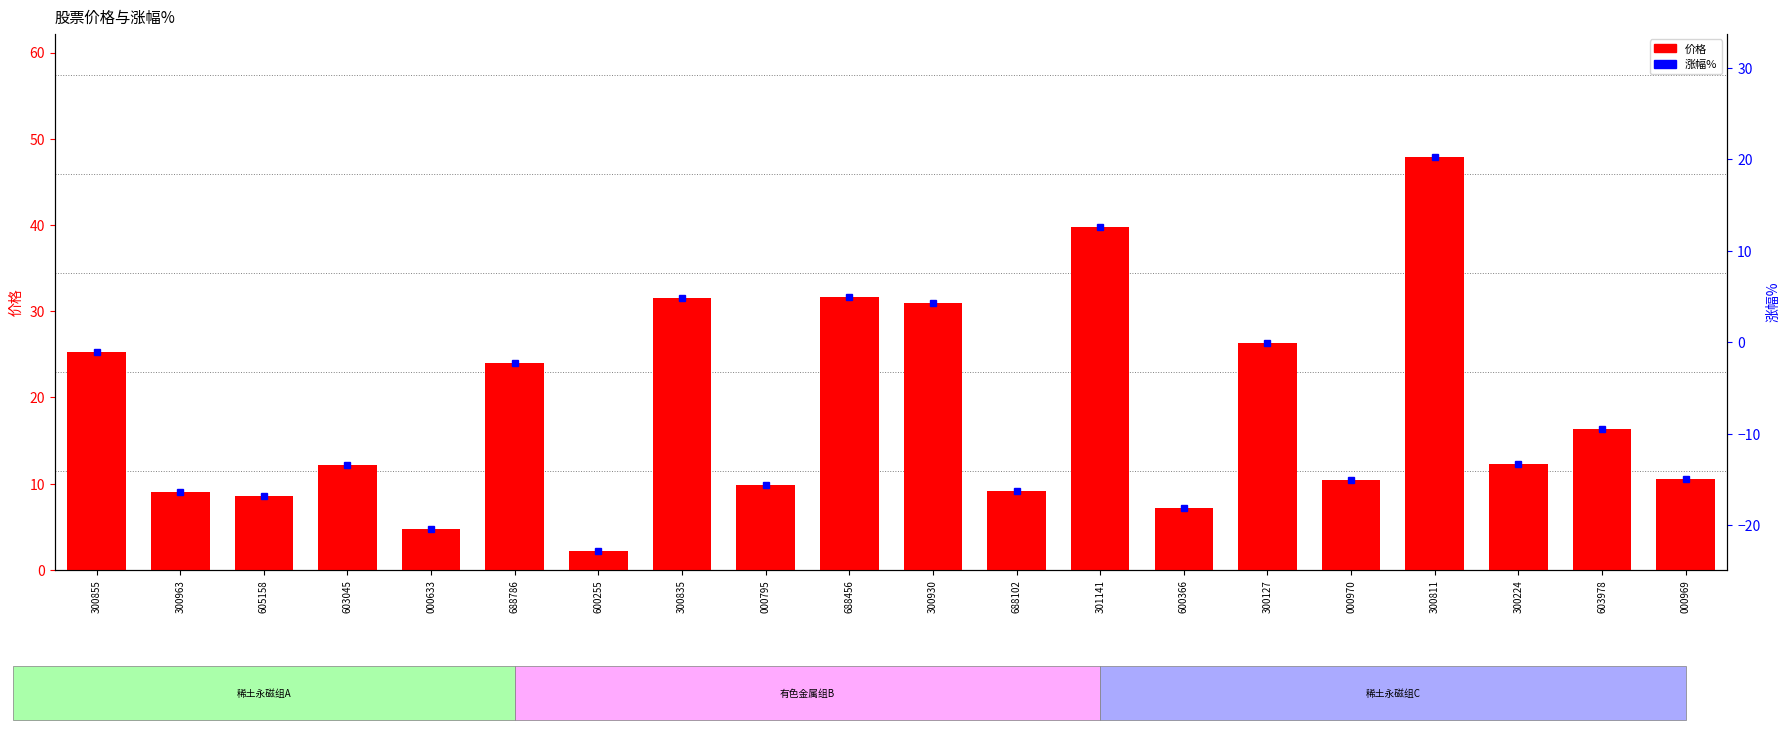

At how many categories does at least one series exceed 5?

18